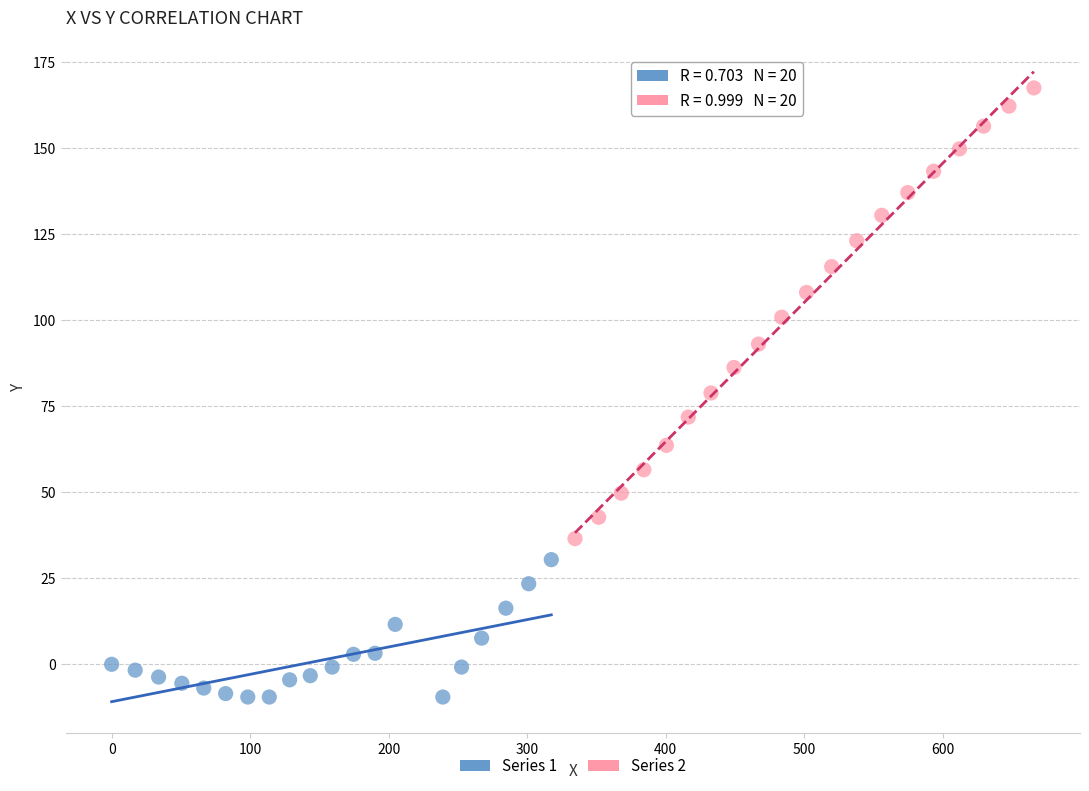

Which series contains the highest Y value?

Series 2